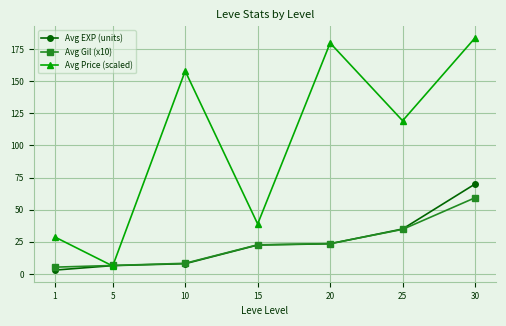

Does the chart have visible grid lines?

Yes